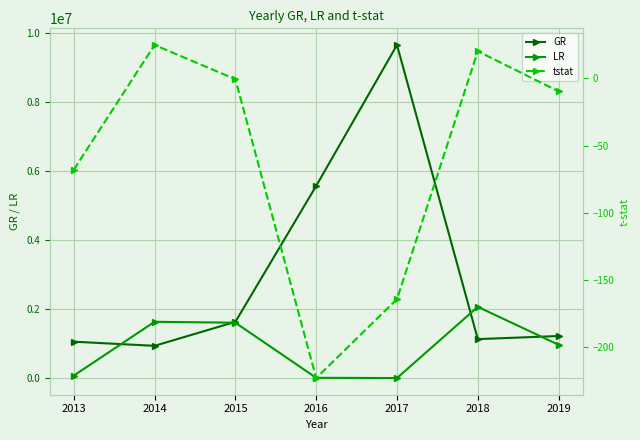

What is the difference between the GR values at 2019 and 2015?

410241